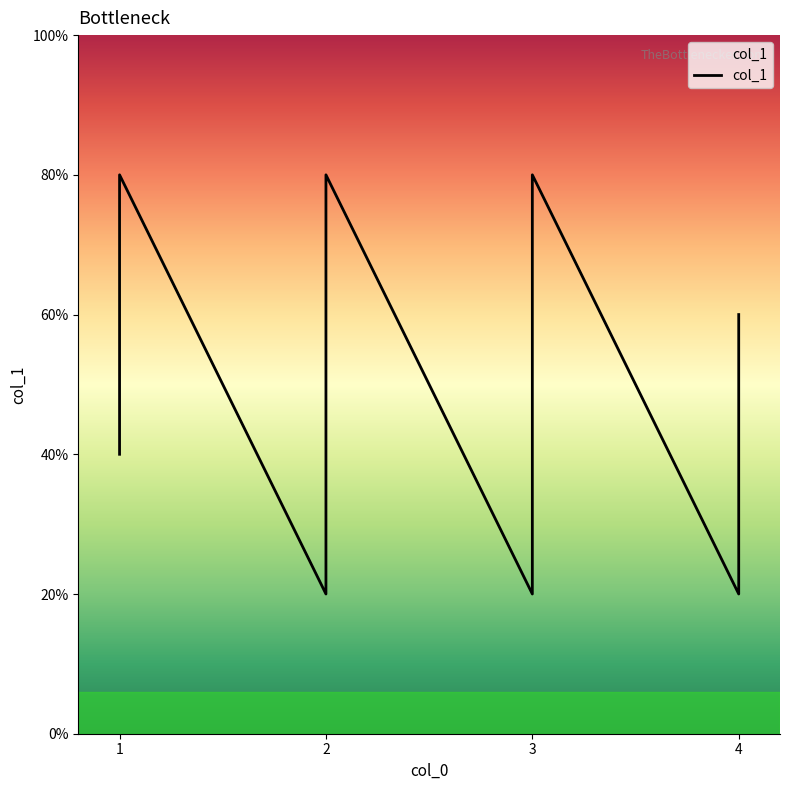

Approximately how many times larger is the value at 2 compared to 1?

2.0